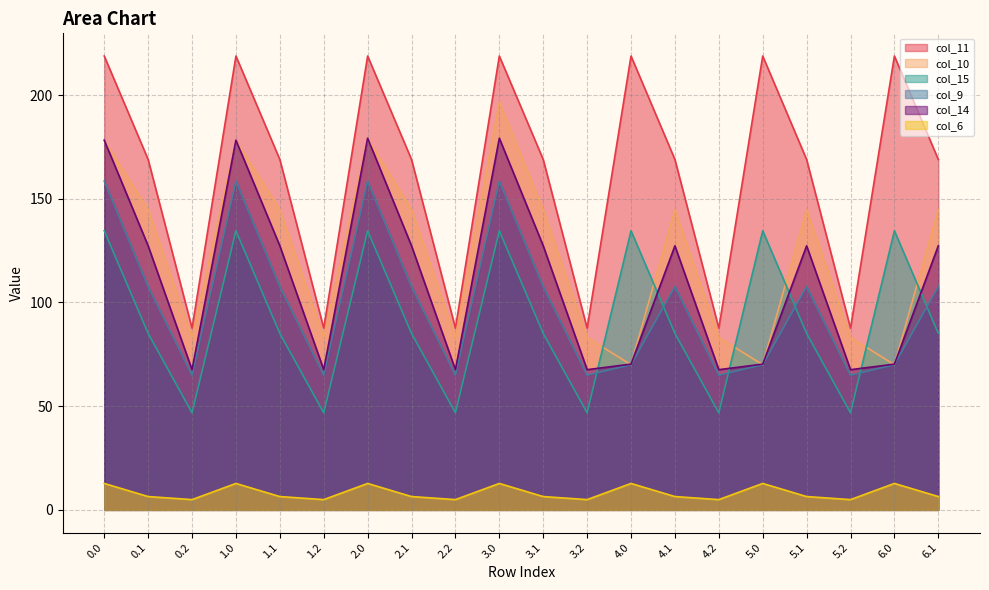

Does the chart display data point markers on the line(s)?

No